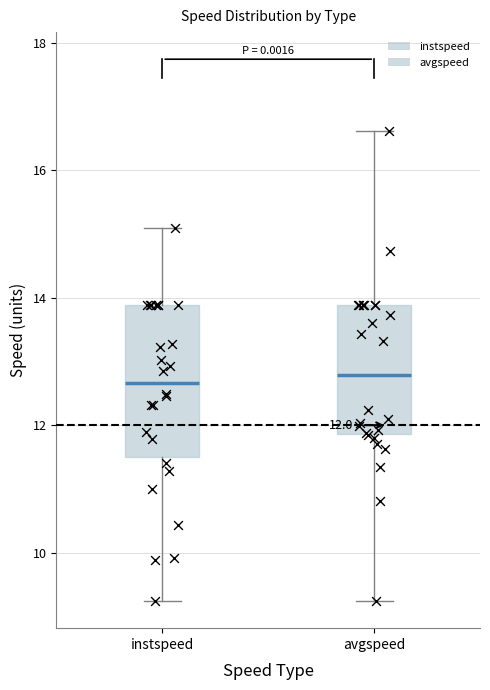

Which box is the tallest, from its lower edge to its upper edge?

instspeed